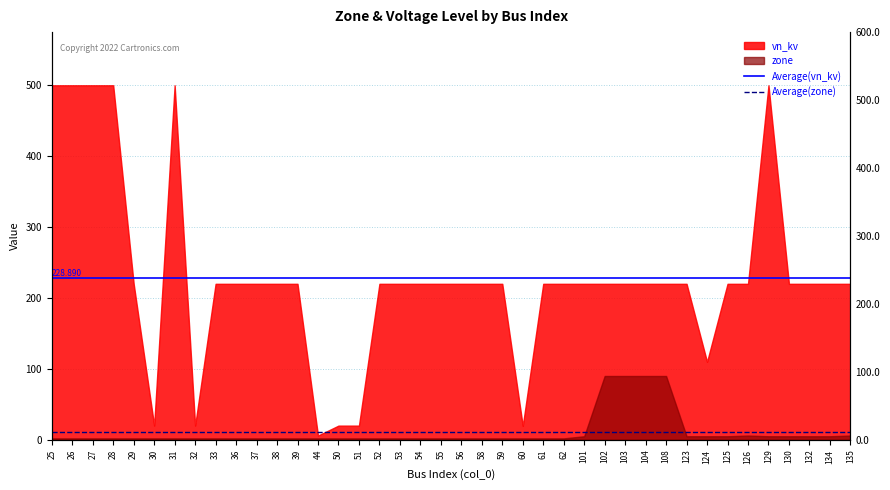

Which series changed the most between 25 and 26?

Average(vn_kv)